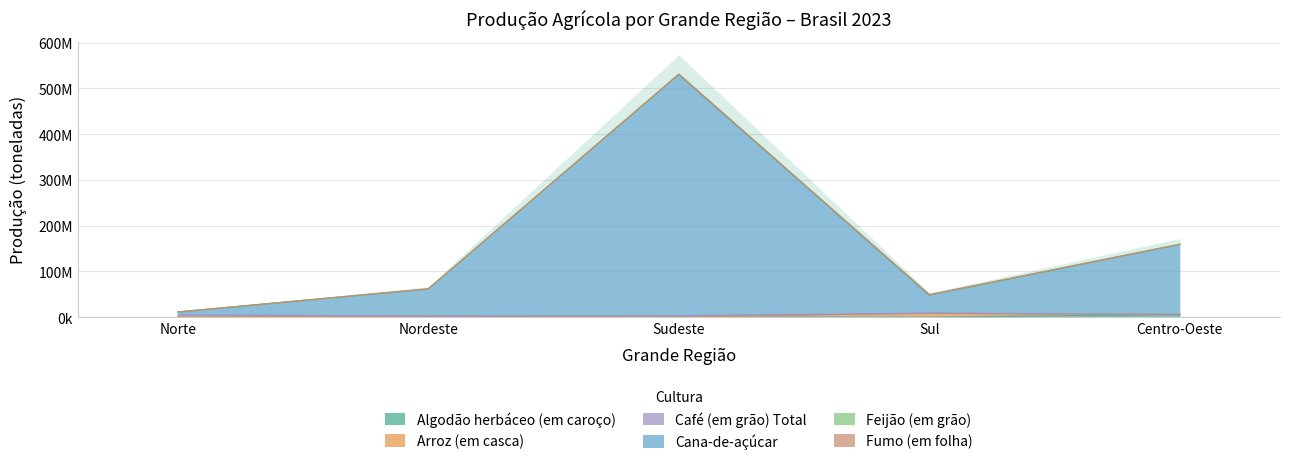

Rank the categories by Fumo (em folha) value from highest to lowest.

Sul, Nordeste, Sudeste, Norte, Centro-Oeste